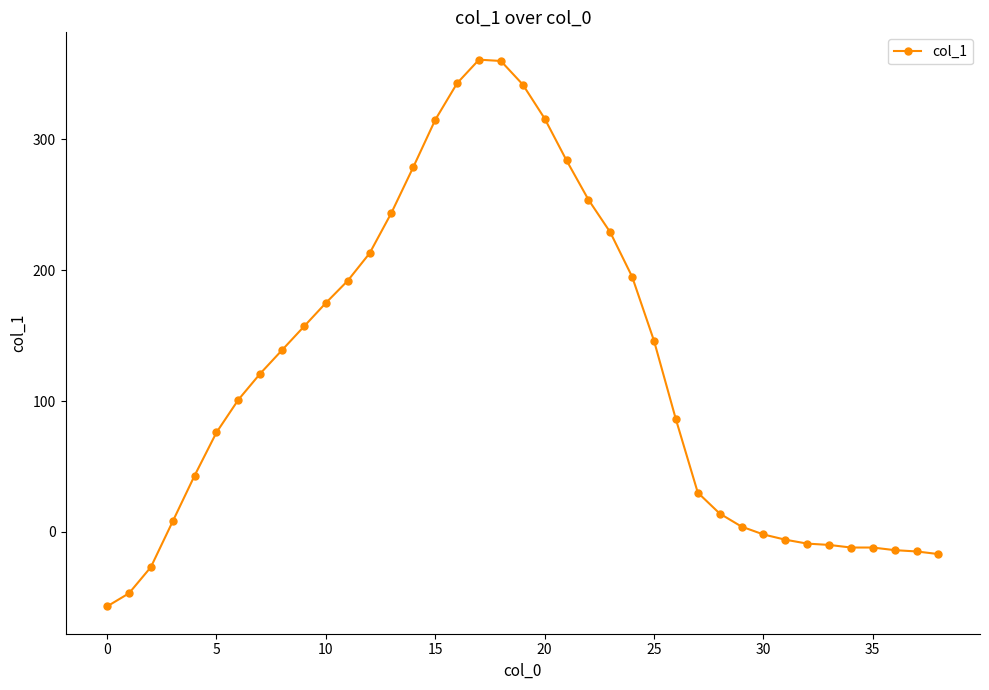

What is the maximum value shown in the chart?

361